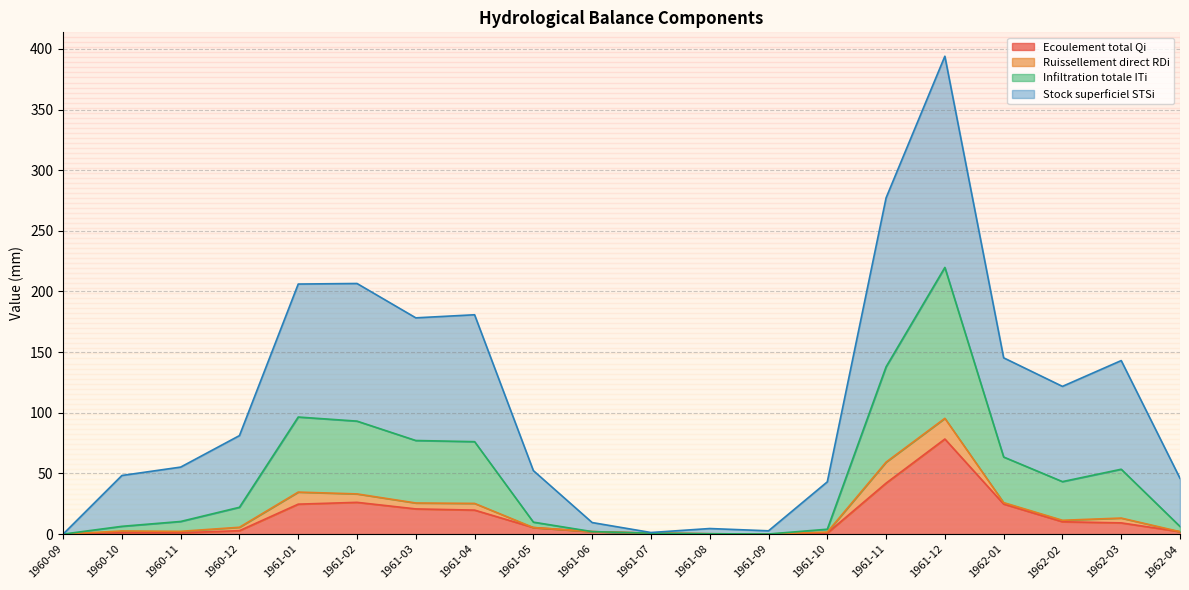

Count the number of categories in the chart.

20